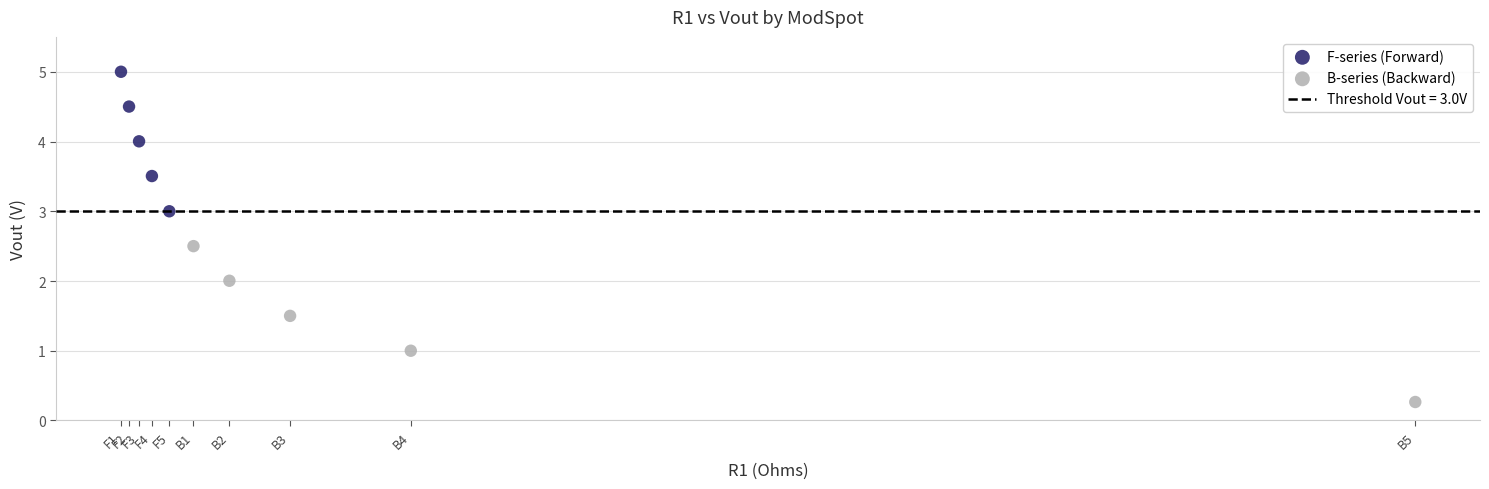

Which series contains the highest Y value?

F-series (Forward)